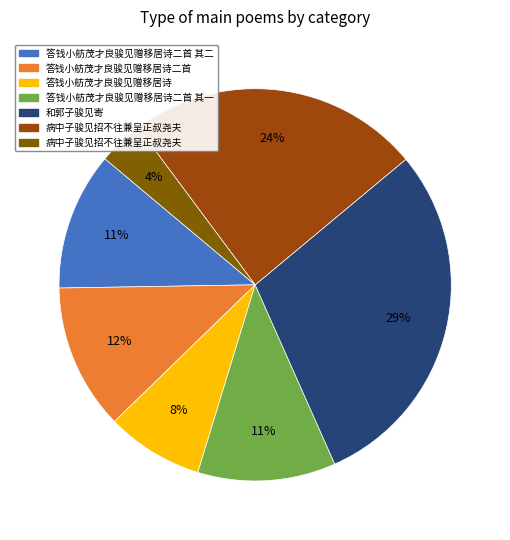

To the nearest percent, what is the average slice percentage?

14%